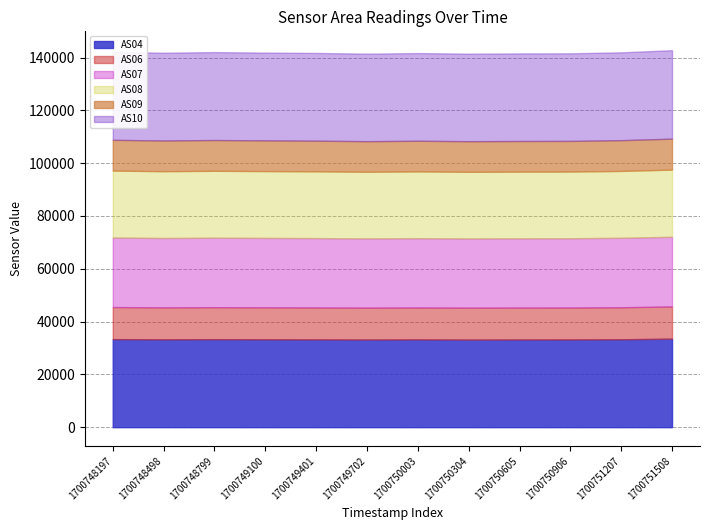

What is the smallest value displayed?

11579